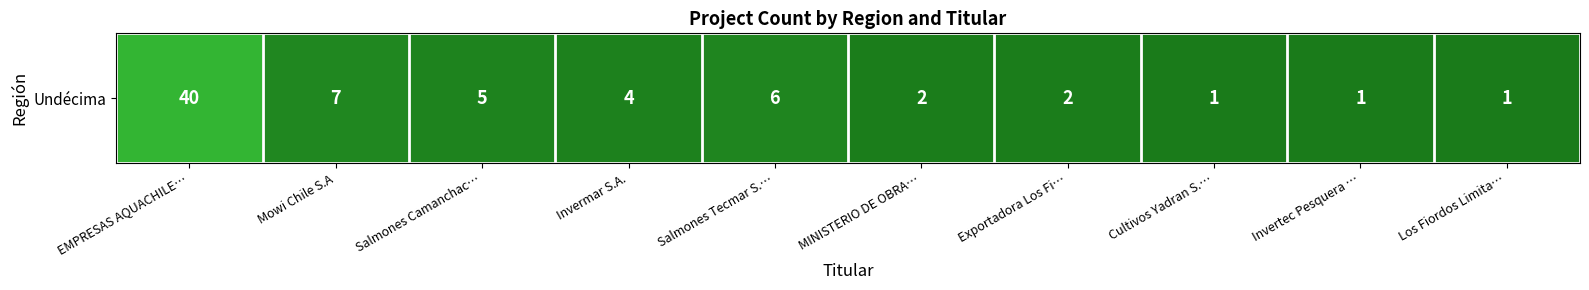

True or false: the data shows 68 at EMPRESAS AQUACHILE….

False